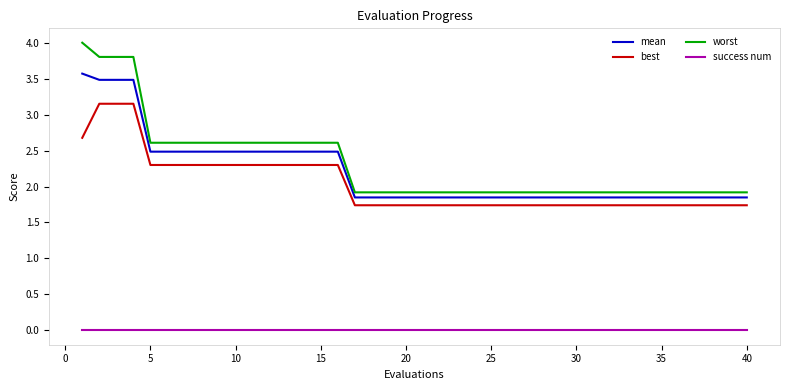

True or false: success num and worst intersect in this chart.

False